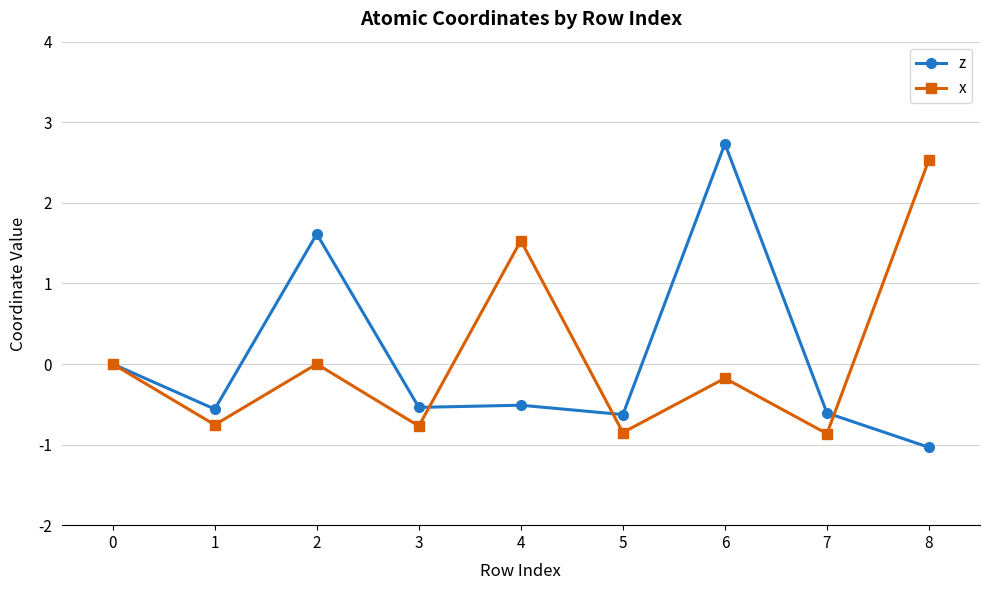

Rank the series at 2 from lowest to highest value.

x, z